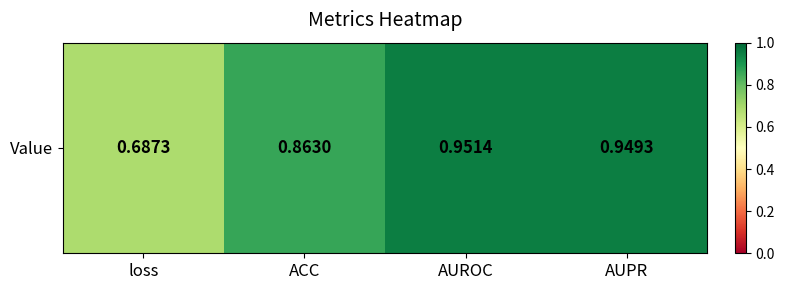

What is the difference between the maximum and minimum values?

0.3